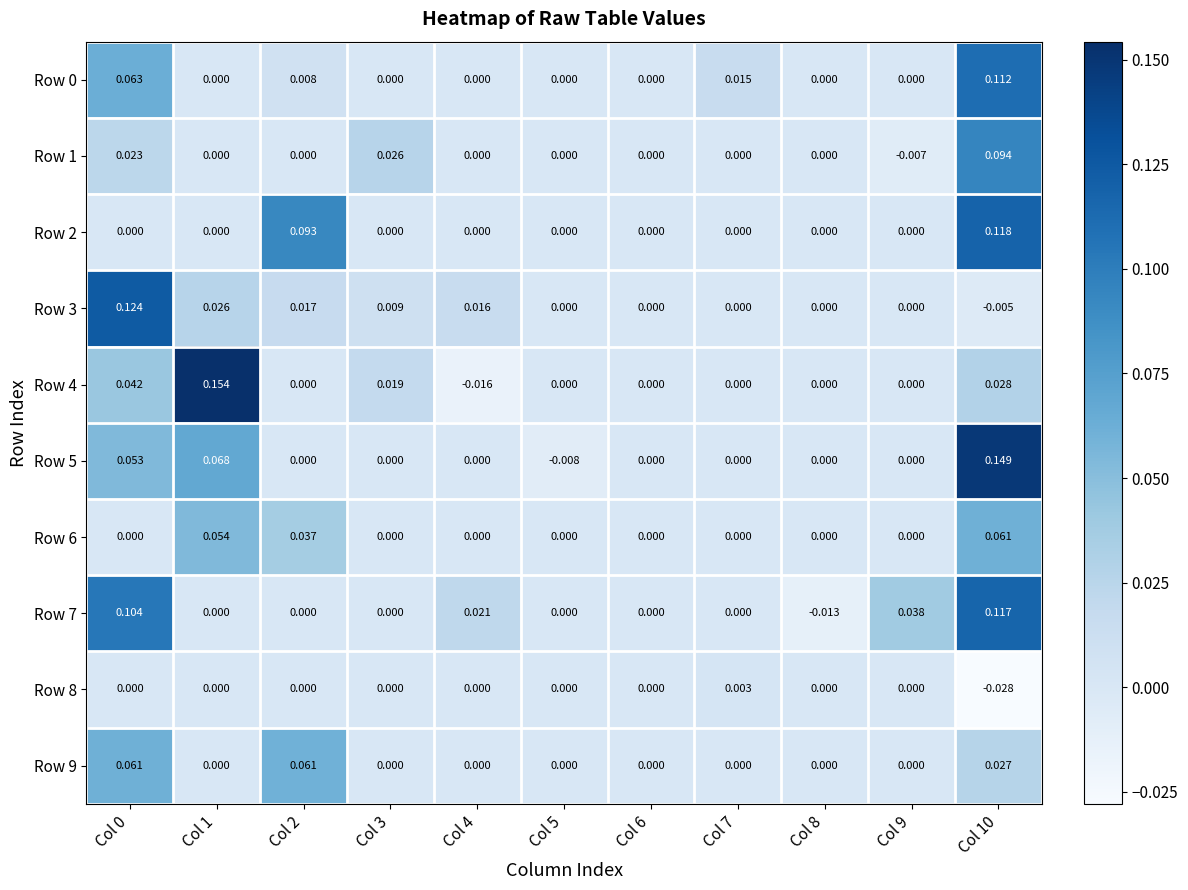

How many categories are shown in the chart?

11